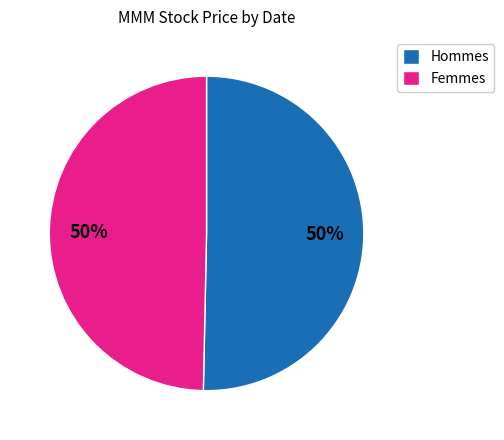

Combined, do Hommes and Femmes account for over 50%?

Yes